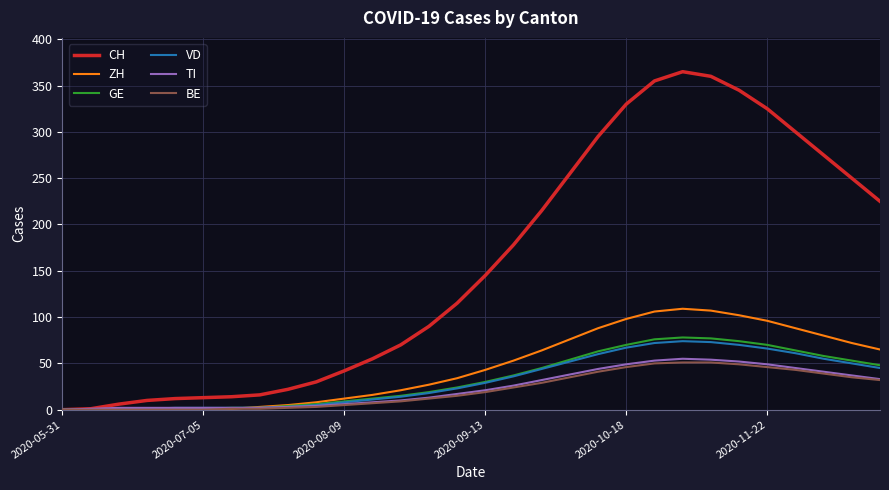

What is the greatest value displayed?

365